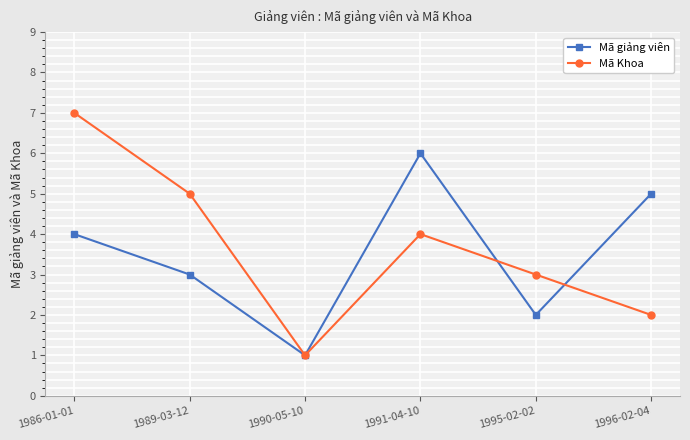

What is the average value of the Mã Khoa series?

4